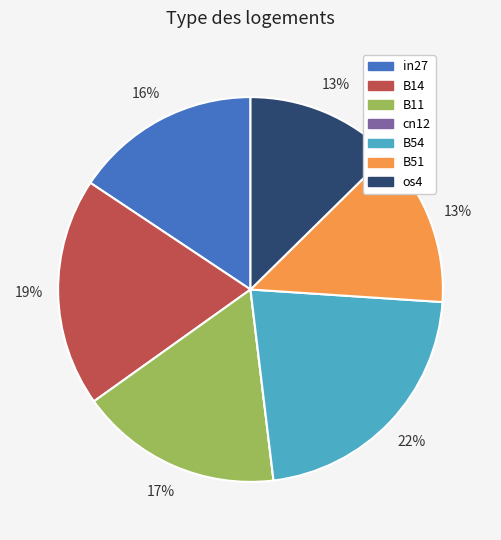

To the nearest percent, what is the combined percentage of B54 and in27?

38%